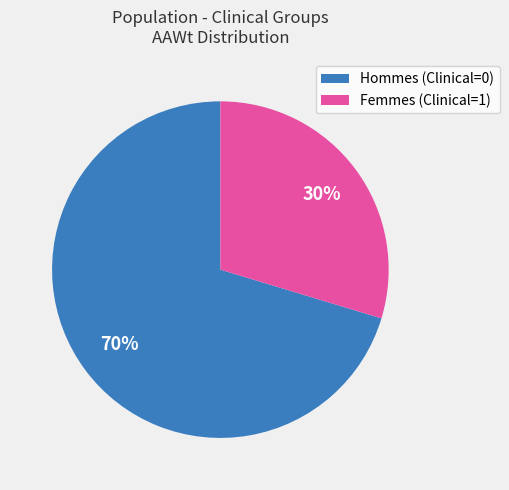

How many slices are in this pie chart?

2